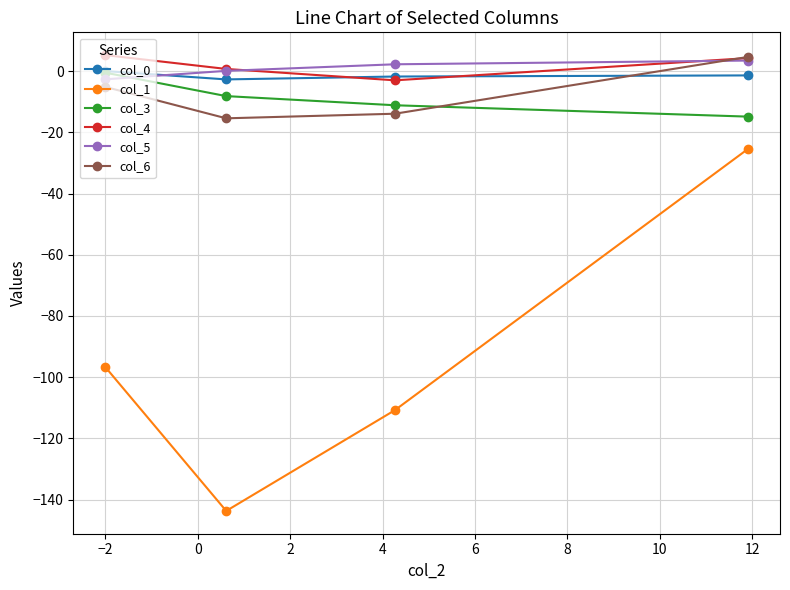

True or false: col_1 and col_4 intersect in this chart.

False